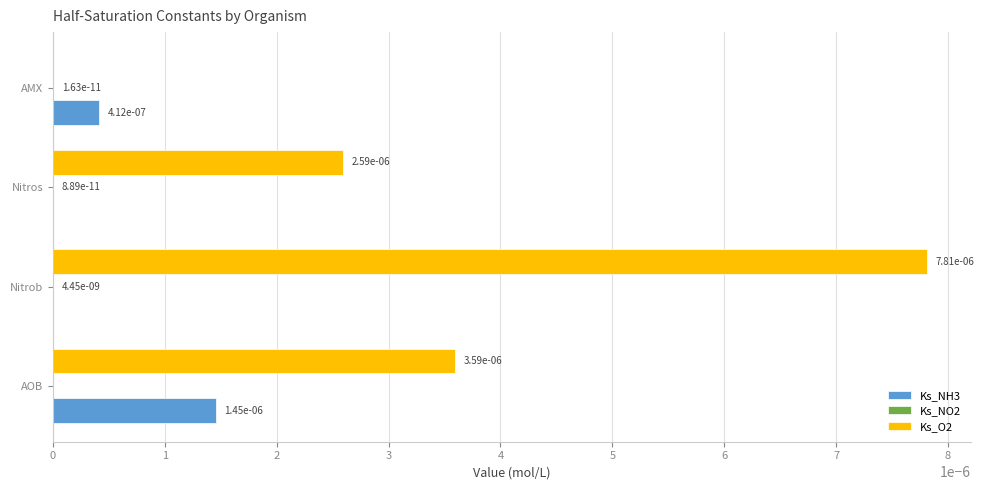

Is it true that Ks_NH3 equals 0.0 at Nitros?

True